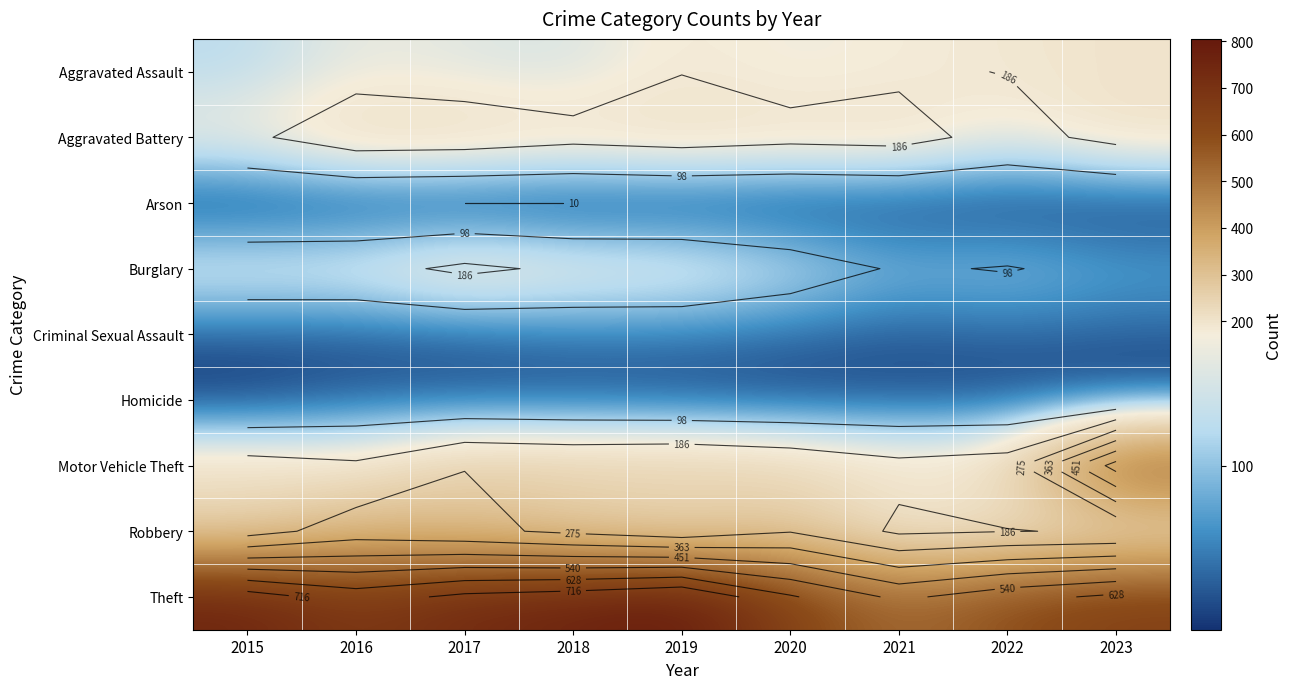

What is the sum of the Aggravated Assault values at 2017 and 2016?

317